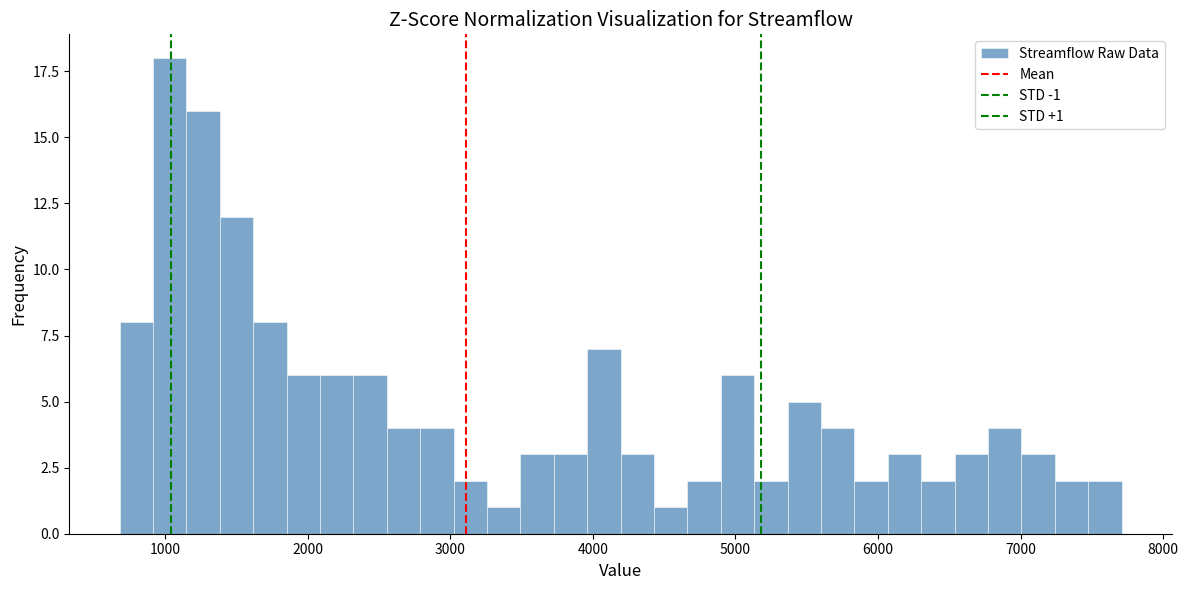

Around what value on the x-axis is the tallest bar? Give the approximate position of its centre, as read against the axis.

1000